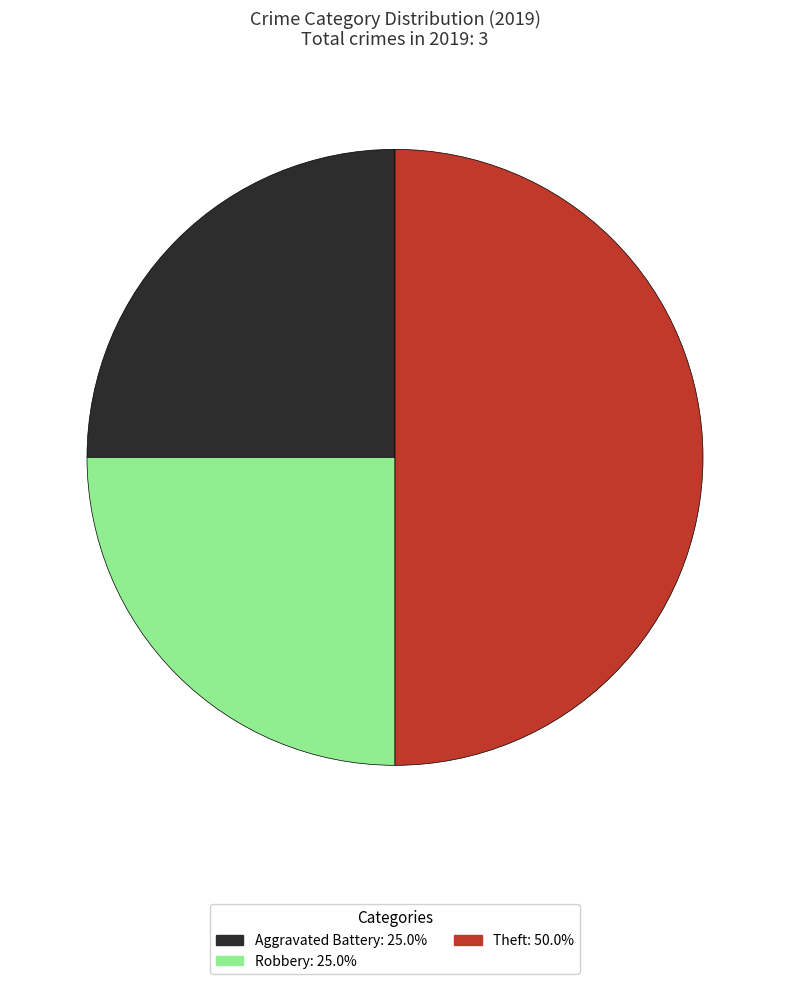

Is Aggravated Battery the majority of the pie?

No